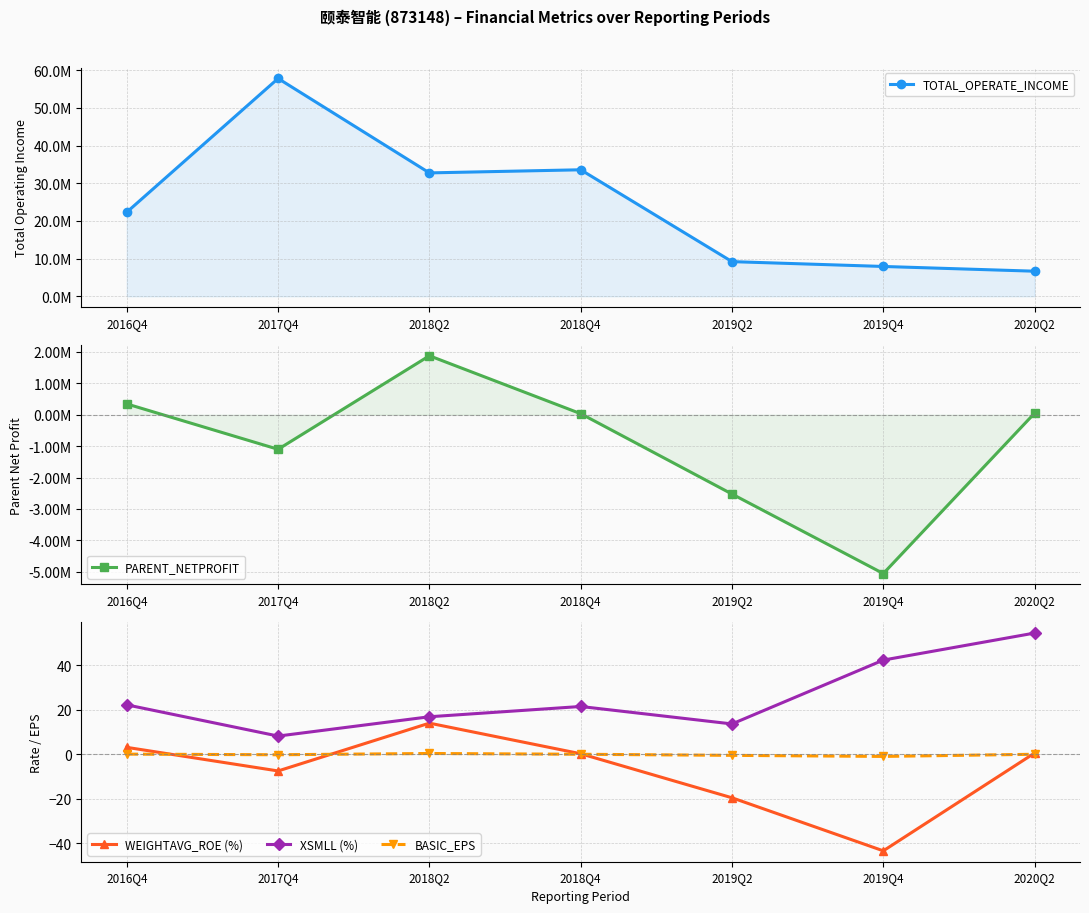

What is the approximate value of PARENT_NETPROFIT at 2018Q2?

1879675.0